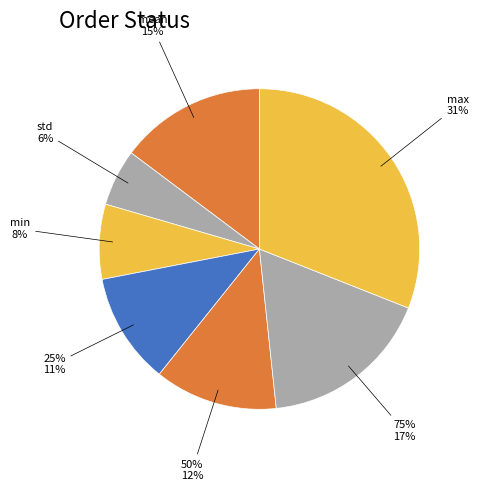

Between 50% and max, which is larger?

max